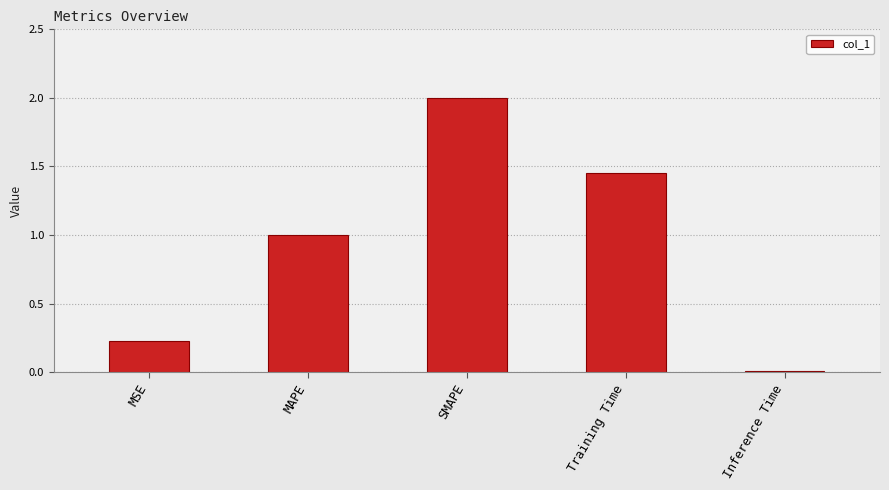

What is the difference between the values at MSE and SMAPE?

1.8